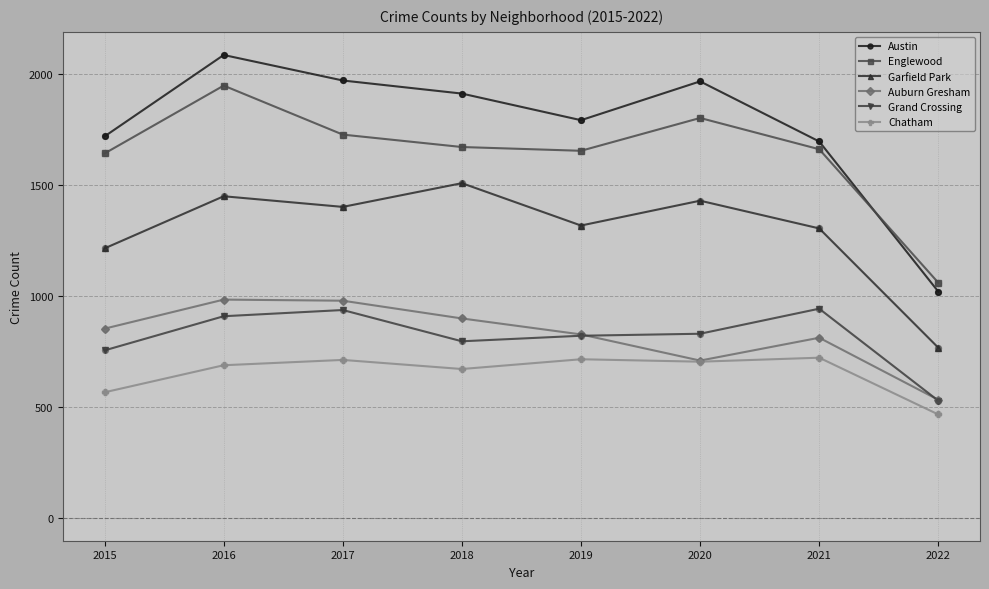

Which series has the largest total across all categories?

Austin